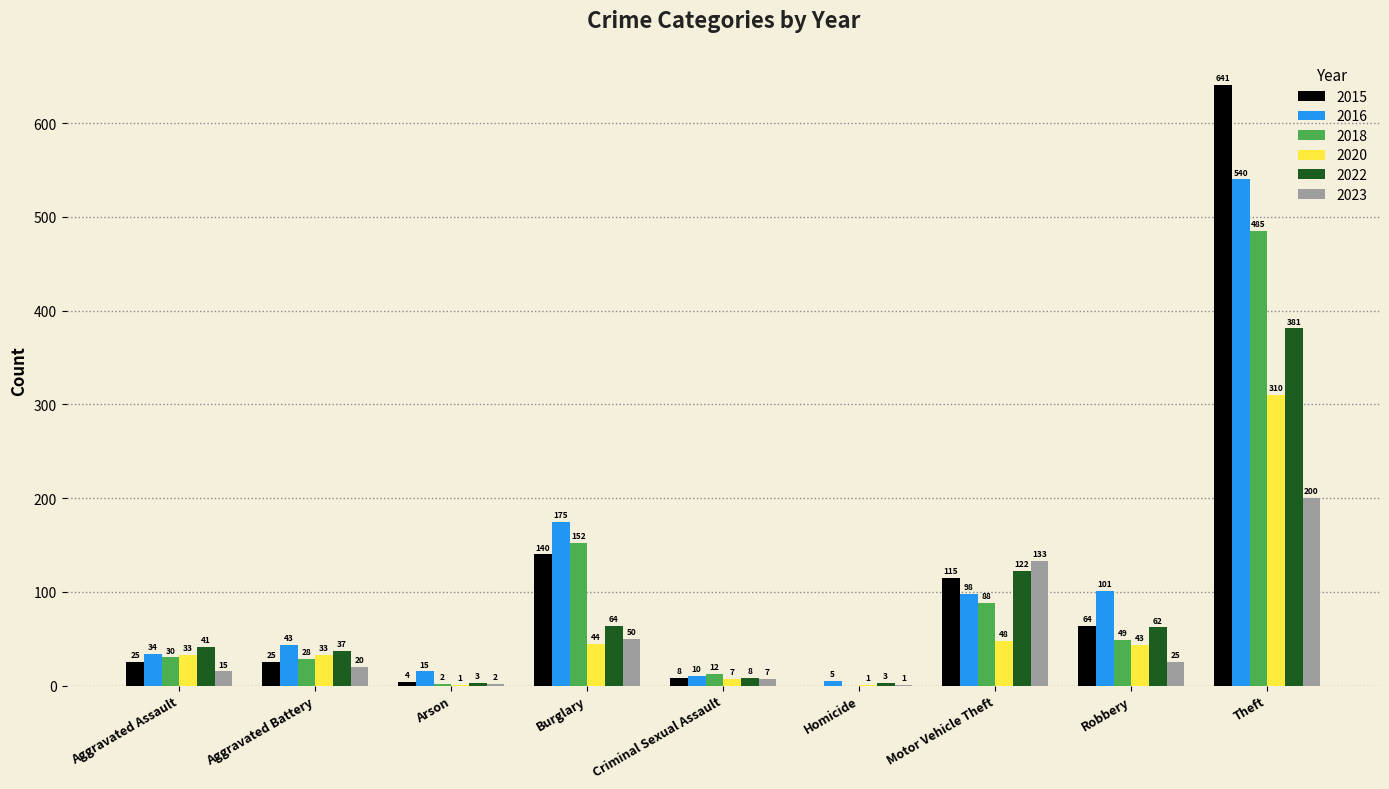

Which series has the largest total across all categories?

2015